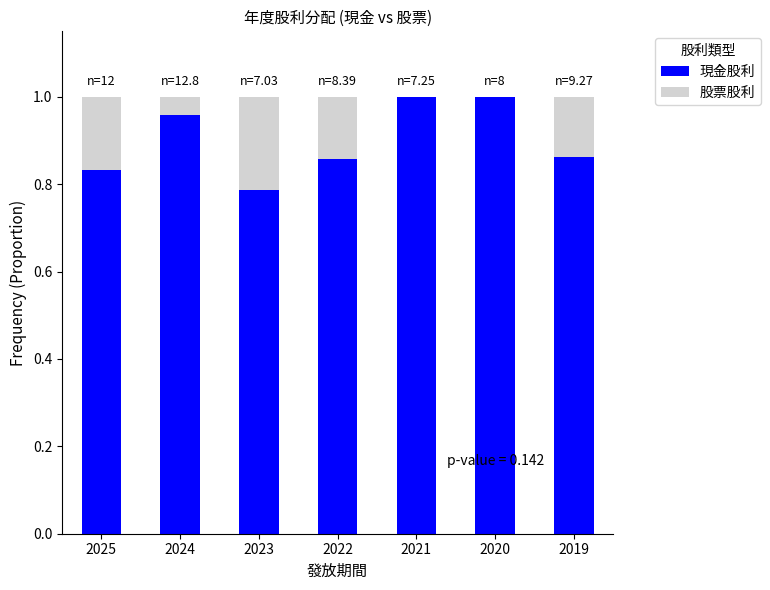

What are all the series names shown in the legend?

現金股利, 股票股利